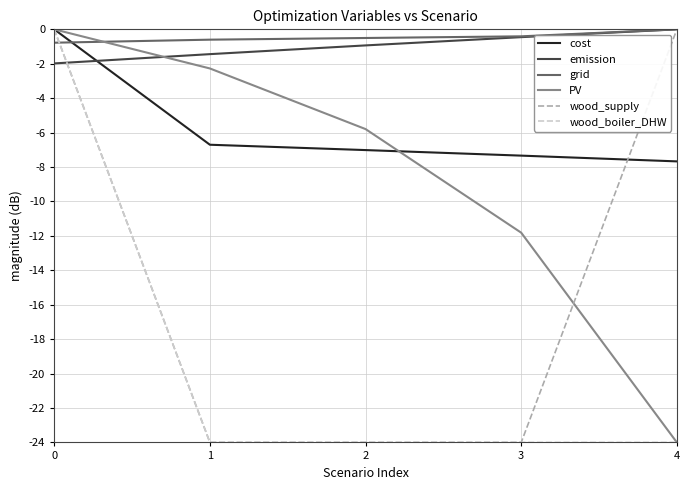

Reading right to left, list all the values displayed in this chart.

cost: 4=-7.7	3=-7.3	2=-7.0	1=-6.7	0=0.0
emission: 4=0.0	3=-0.5	2=-0.9	1=-1.4	0=-2.0
grid: 4=0.0	3=-0.4	2=-0.5	1=-0.6	0=-0.8
PV: 4=-24.0	3=-11.8	2=-5.8	1=-2.3	0=0.0
wood_supply: 4=0.0	3=-24.0	2=-24.0	1=-24.0	0=0.0
wood_boiler_DHW: 4=-24.0	3=-24.0	2=-24.0	1=-24.0	0=0.0